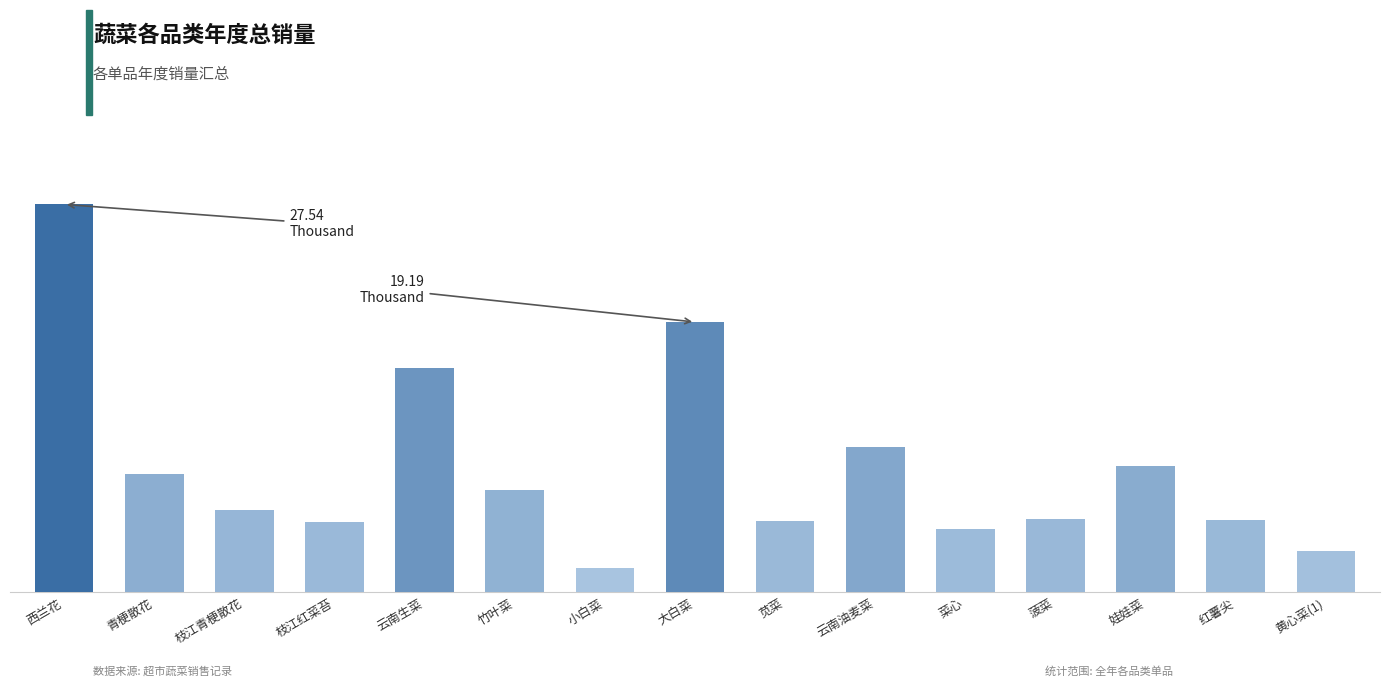

Reading left to right, list all the values displayed in this chart.

西兰花=27537.2	青梗散花=8393.8	枝江青梗散花=5821.6	枝江红菜苔=4962.4	云南生菜=15910.5	竹叶菜=7240.8	小白菜=1707.3	大白菜=19187.2	苋菜=5100.1	云南油麦菜=10305.4	菜心=4496.7	菠菜=5216.5	娃娃菜=8982.0	红薯尖=5159.4	黄心菜(1)=2911.3